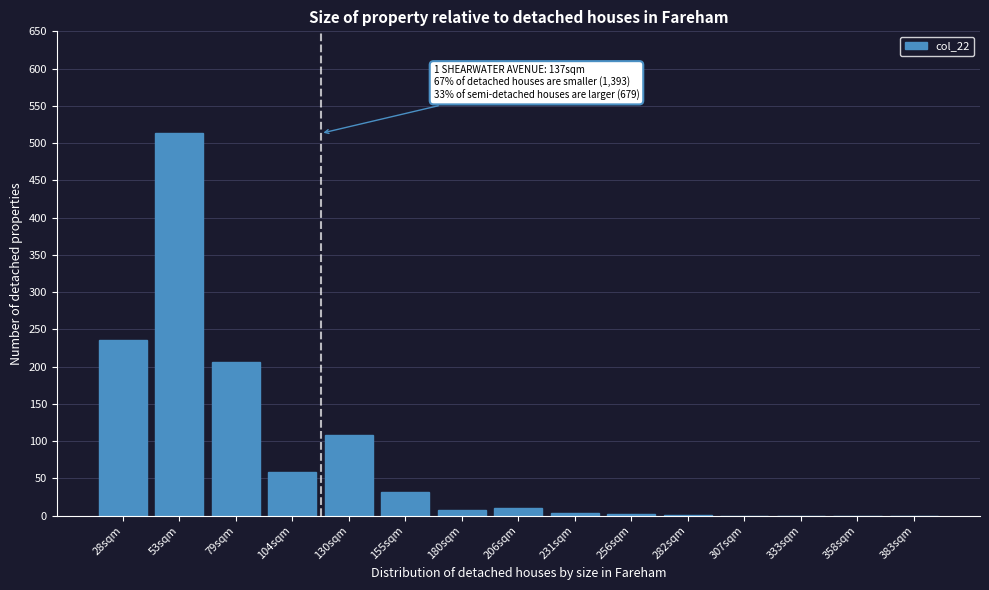

The chart shows a value of 0 at 383sqm. True or false?

True